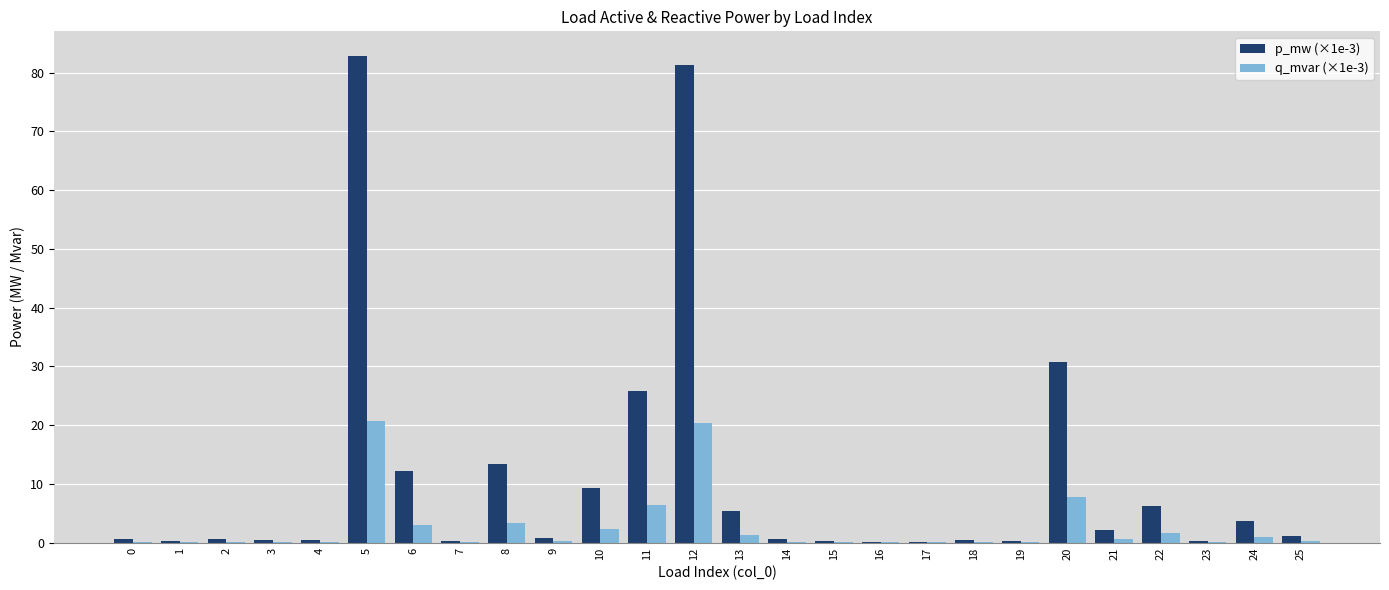

The q_mvar (×1e-3) series shows 2.1 at 11. True or false?

False